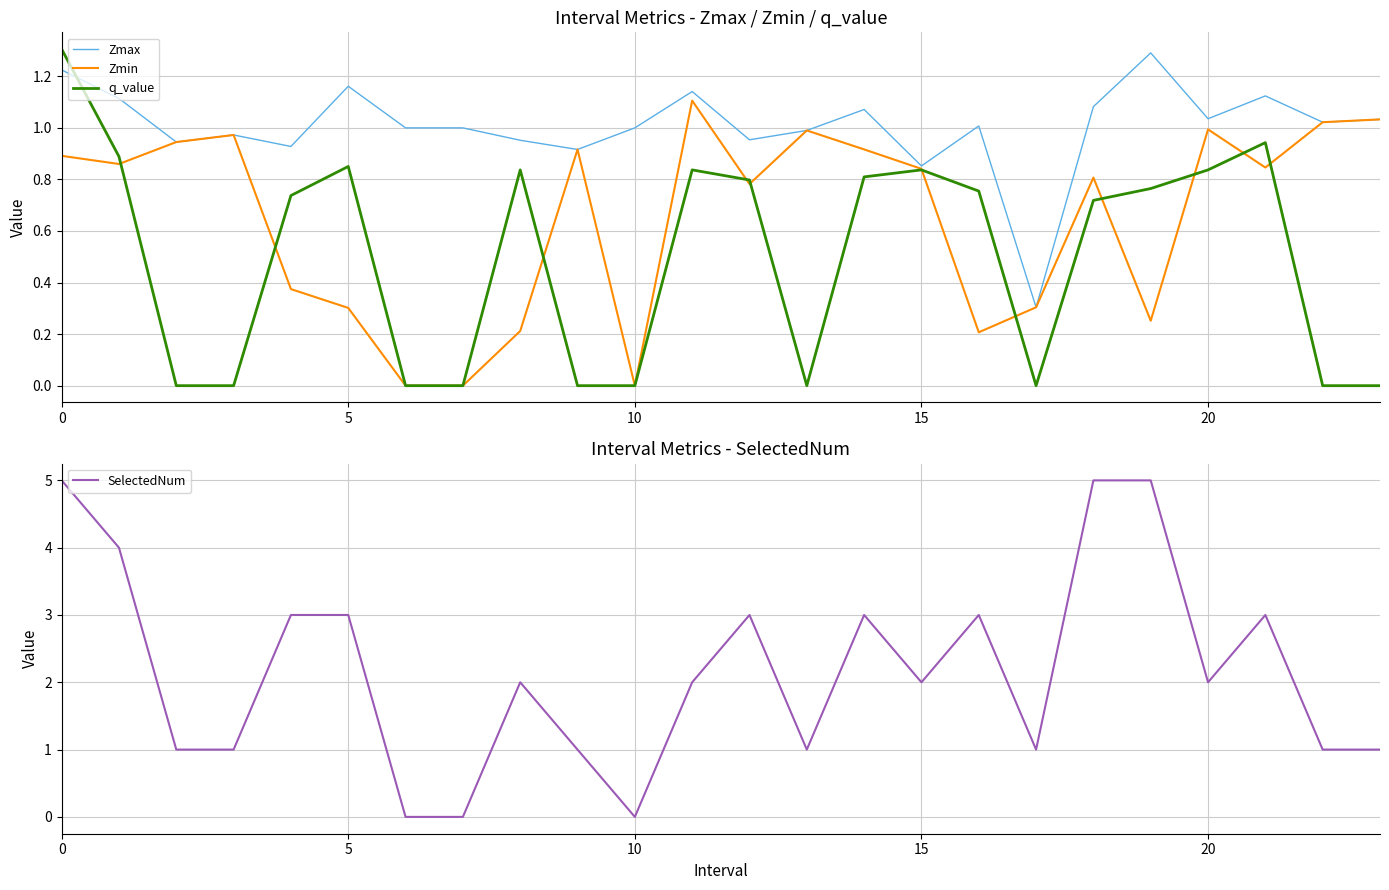

What is the difference between the maximum and second lowest values in the q_value series?

1.3